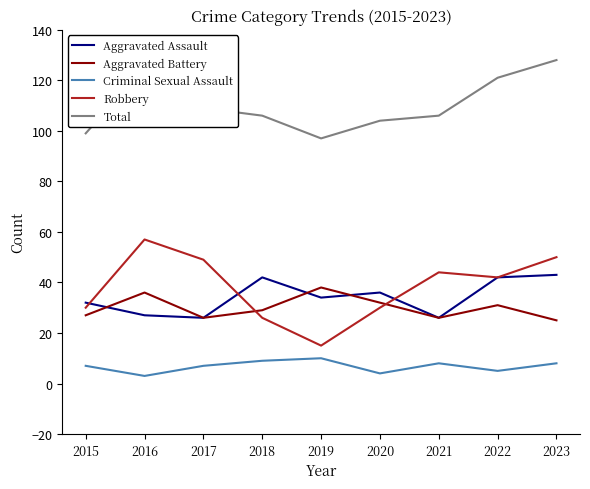

What is the greatest value displayed?

128